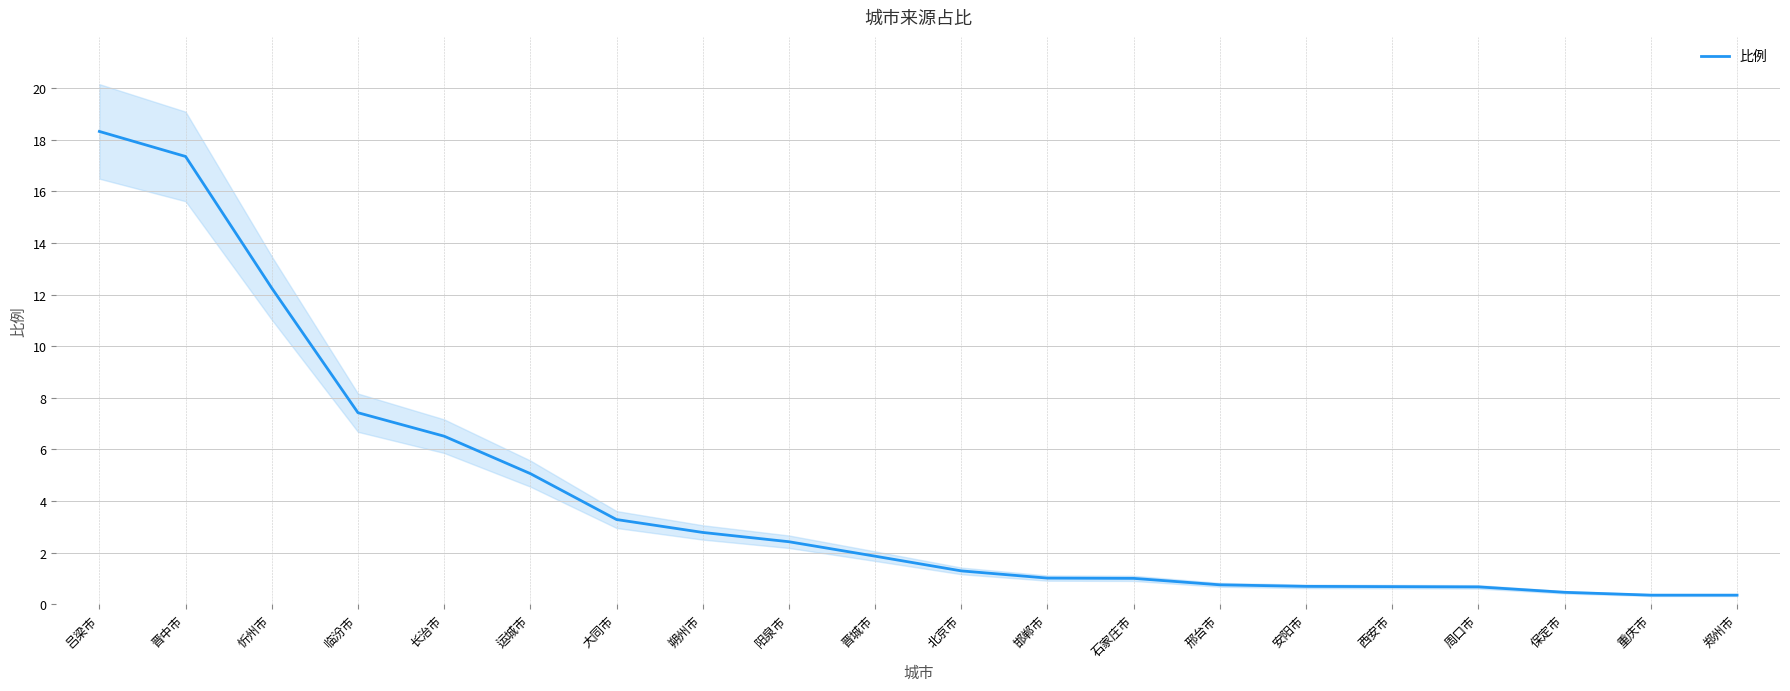

True or false: the data has more than 2 interior local peaks.

False